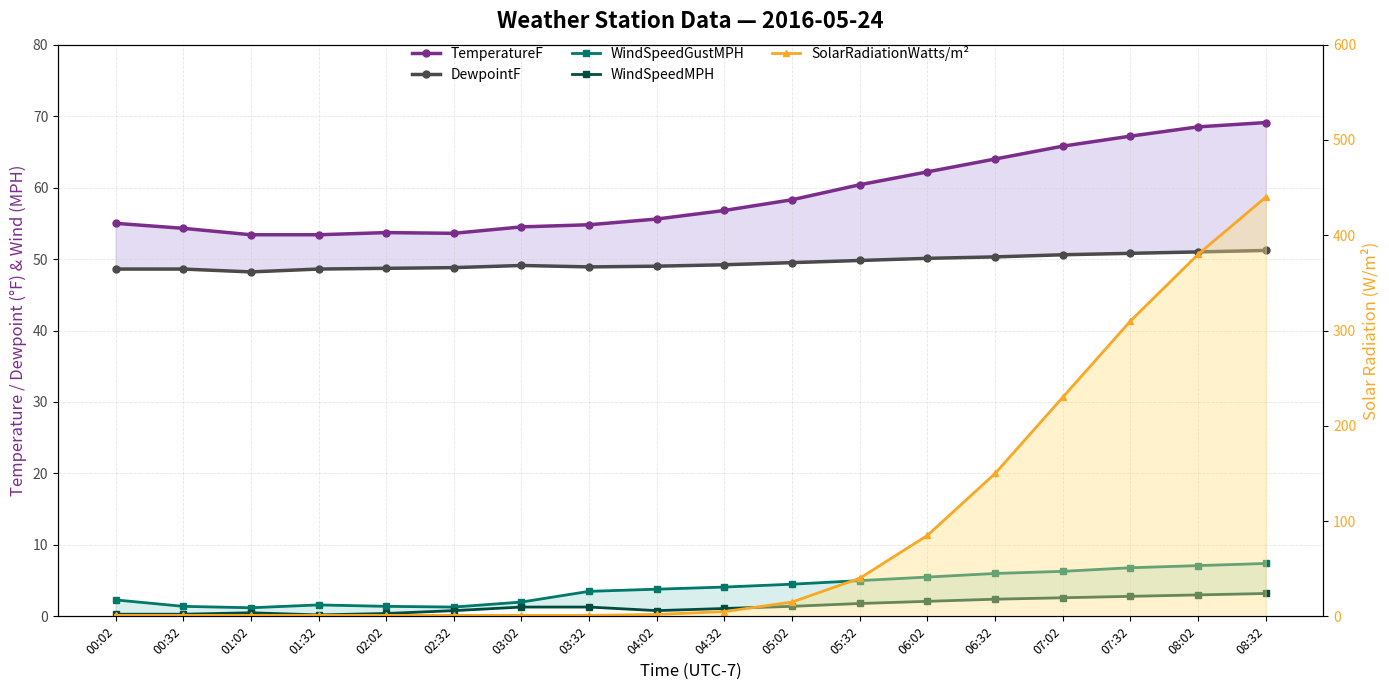

Where is the first local maximum for WindSpeedMPH?

01:02